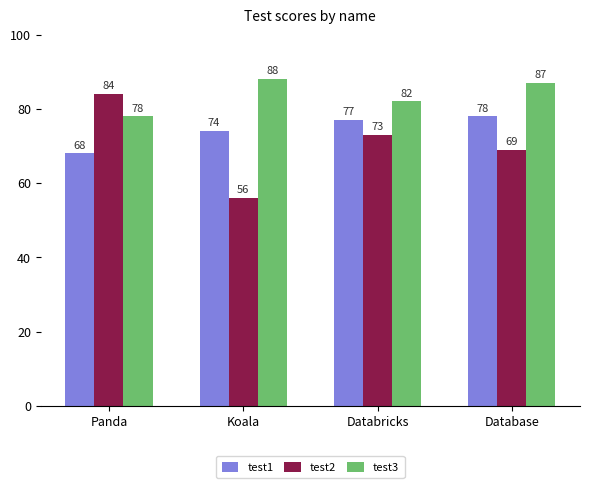

At which category is the sum across all series the highest?

Database